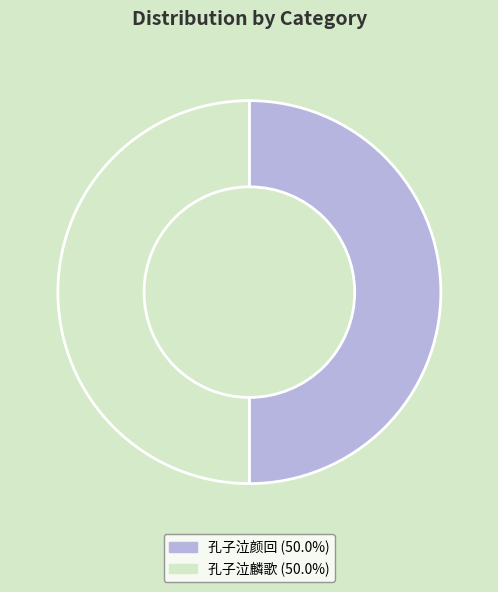

Combined, do 孔子泣麟歌 and 孔子泣颜回 account for over 50%?

Yes